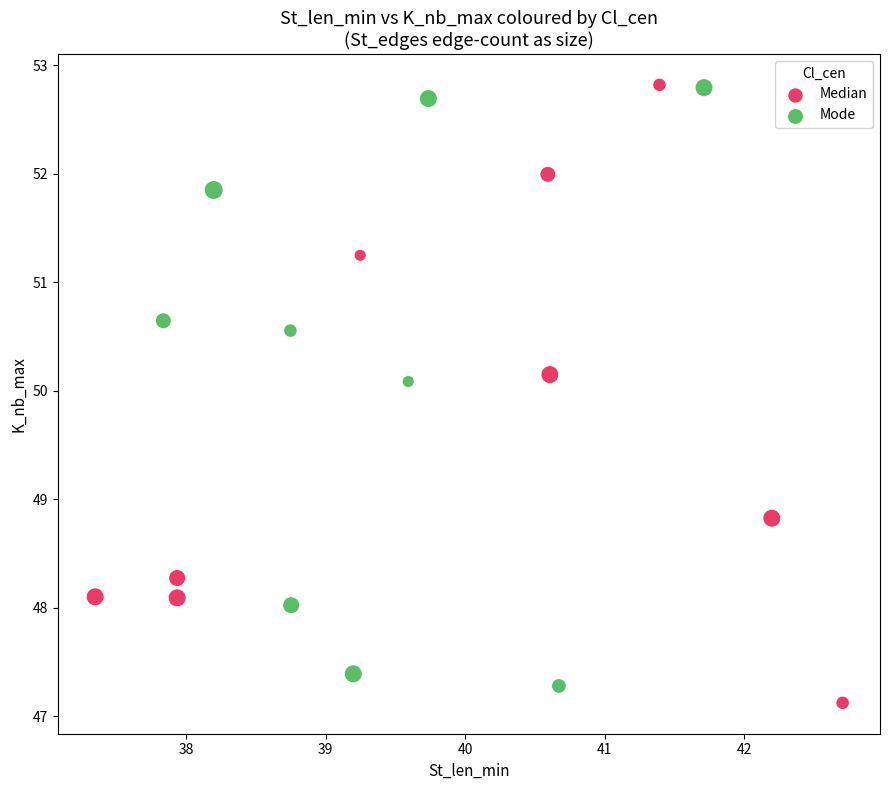

What are all the series names shown in the legend?

Median, Mode